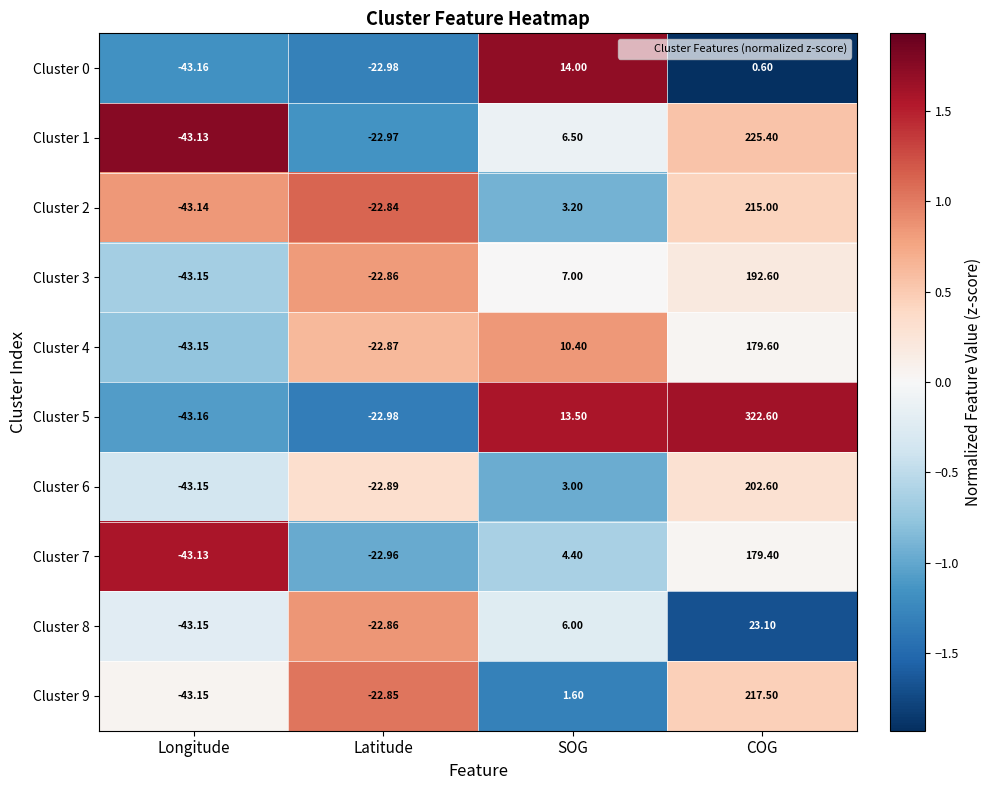

At which category is the sum across all series the highest?

COG